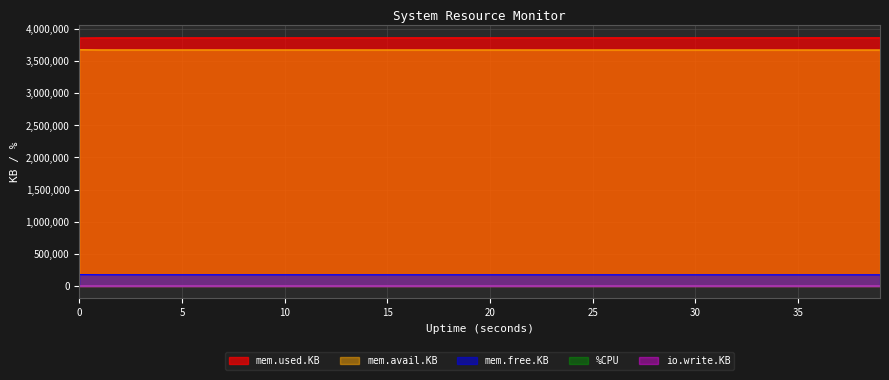

Reading right to left, what are all the values shown in this chart?

mem.used.KB: 3863548.0	3863548.0	3863548.0	3863548.0	3863424.0	3863424.0	3863424.0	3863424.0	3863424.0	3863424.0	3863424.0	3863300.0	3863300.0	3863300.0	3863300.0	3863300.0	3863300.0	3863300.0	3863176.0	3863144.0	3863144.0	3863144.0	3863144.0	3863144.0	3863144.0	3863144.0	3863020.0	3863020.0	3863020.0	3862988.0	3862988.0	3862988.0	3862864.0	3862864.0	3862864.0	3862864.0	3862864.0	3862708.0	3862740.0	3860136.0
mem.avail.KB: 3673792.0	3673792.0	3673792.0	3673792.0	3673916.0	3673916.0	3673916.0	3673916.0	3673916.0	3673916.0	3673916.0	3674040.0	3674040.0	3674040.0	3674040.0	3674040.0	3674040.0	3674040.0	3674164.0	3674192.0	3674192.0	3674192.0	3674192.0	3674192.0	3674192.0	3674192.0	3674316.0	3674316.0	3674316.0	3674348.0	3674348.0	3674348.0	3674472.0	3674472.0	3674468.0	3674468.0	3674468.0	3674624.0	3674592.0	3677196.0
mem.free.KB: 174920.0	174920.0	174920.0	174920.0	175044.0	175044.0	175044.0	175044.0	175044.0	175044.0	175044.0	175168.0	175168.0	175168.0	175168.0	175168.0	175168.0	175168.0	175292.0	175324.0	175324.0	175324.0	175324.0	175324.0	175324.0	175324.0	175448.0	175448.0	175448.0	175480.0	175480.0	175480.0	175604.0	175604.0	175604.0	175604.0	175604.0	175760.0	175728.0	178332.0
%CPU: 100.4	100.8	100.4	100.4	100.8	101.6	100.0	100.4	100.4	101.2	100.4	101.6	100.4	100.8	100.0	100.8	100.4	100.4	102.0	100.0	100.8	100.4	100.4	100.8	100.4	100.4	101.6	100.0	100.4	101.2	100.8	100.4	100.8	99.6	100.8	101.6	100.0	100.8	84.4	400.0
io.write.KB: 0.0	0.0	0.0	0.0	0.0	0.0	0.0	0.0	0.0	0.0	0.0	0.0	0.0	0.0	0.0	0.0	0.0	0.0	24.0	52.0	0.0	0.0	0.0	0.0	8.0	0.0	0.0	0.0	0.0	0.0	0.0	0.0	0.0	28.0	0.0	0.0	0.0	0.0	0.0	0.0